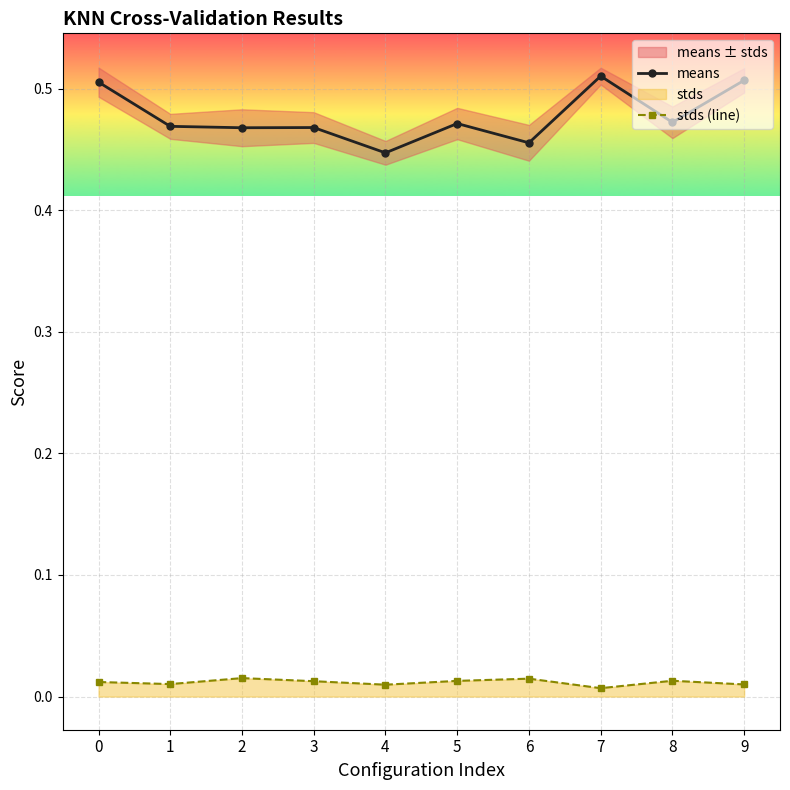

Is the value of means at 6 greater than the value of stds (line) at 3?

Yes